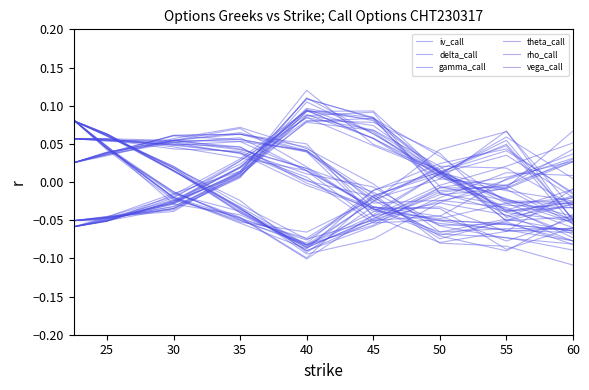

How many series are shown in this chart?

6